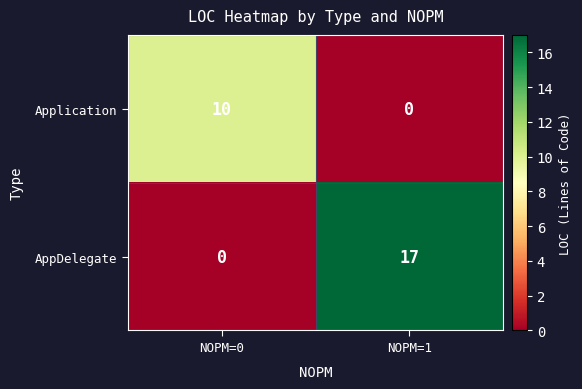

Which category has the highest value across all series?

NOPM=1